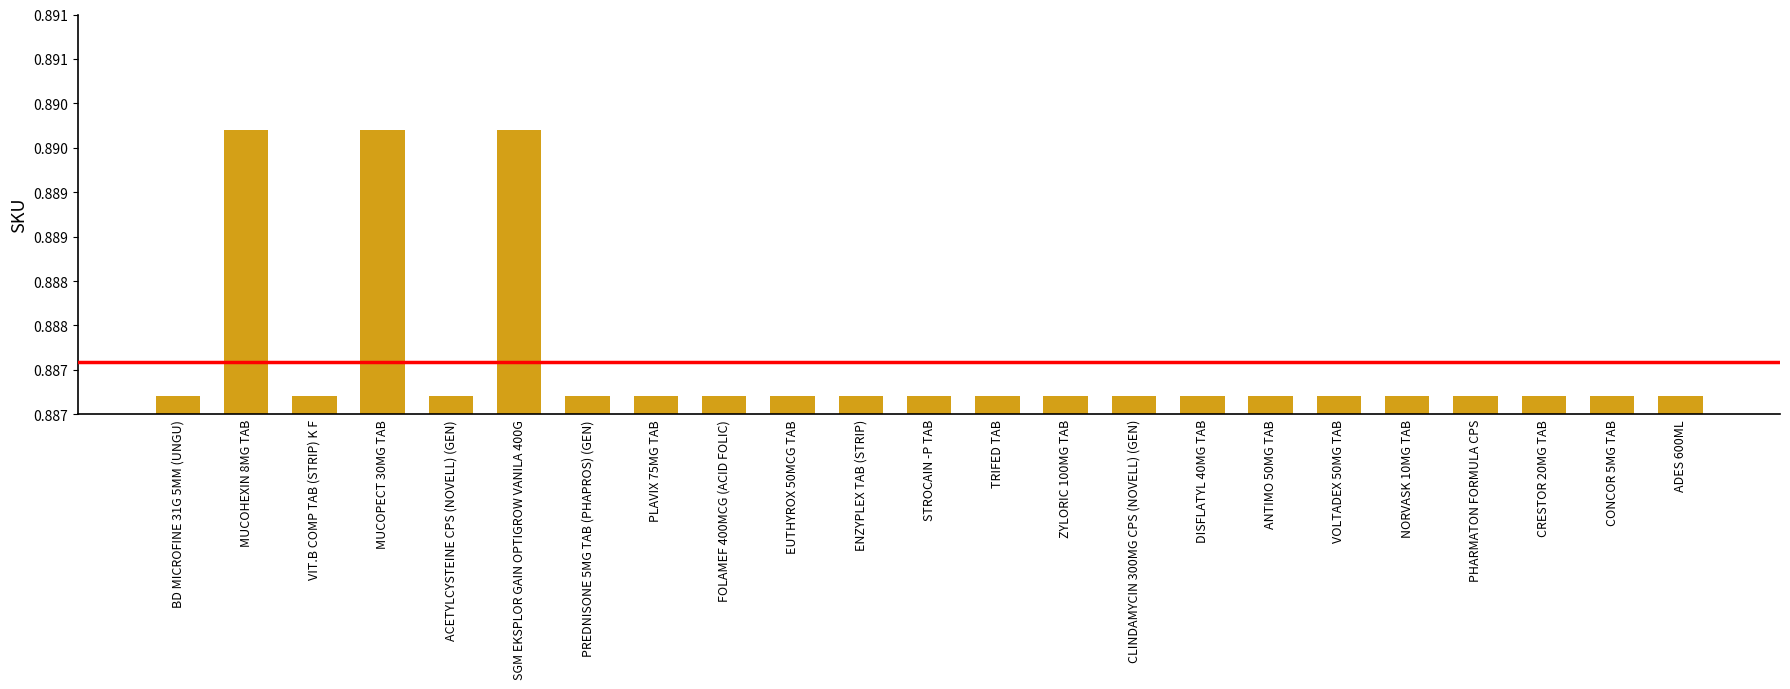

Rank the categories by value from lowest to highest.

STROCAIN -P TAB, EUTHYROX 50MCG TAB, FOLAMEF 400MCG (ACID FOLIC), PLAVIX 75MG TAB, PREDNISONE 5MG TAB (PHAPROS) (GEN), PHARMATON FORMULA CPS, ZYLORIC 100MG TAB, DISFLATYL 40MG TAB, VOLTADEX 50MG TAB, ACETYLCYSTEINE CPS (NOVELL) (GEN), CLINDAMYCIN 300MG CPS (NOVELL) (GEN), TRIFED TAB, BD MICROFINE 31G 5MM (UNGU), ANTIMO 50MG TAB, VIT.B COMP TAB (STRIP) K F, ENZYPLEX TAB (STRIP), NORVASK 10MG TAB, CONCOR 5MG TAB, CRESTOR 20MG TAB, ADES 600ML, SGM EKSPLOR GAIN OPTIGROW VANILA 400G, MUCOPECT 30MG TAB, MUCOHEXIN 8MG TAB